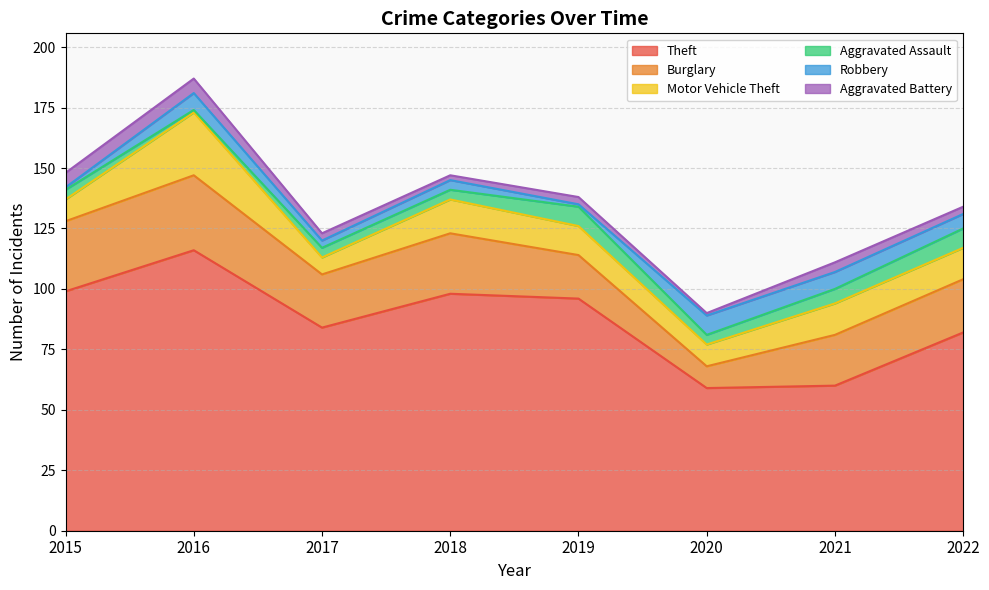

The Theft series shows 82 at 2022. True or false?

True